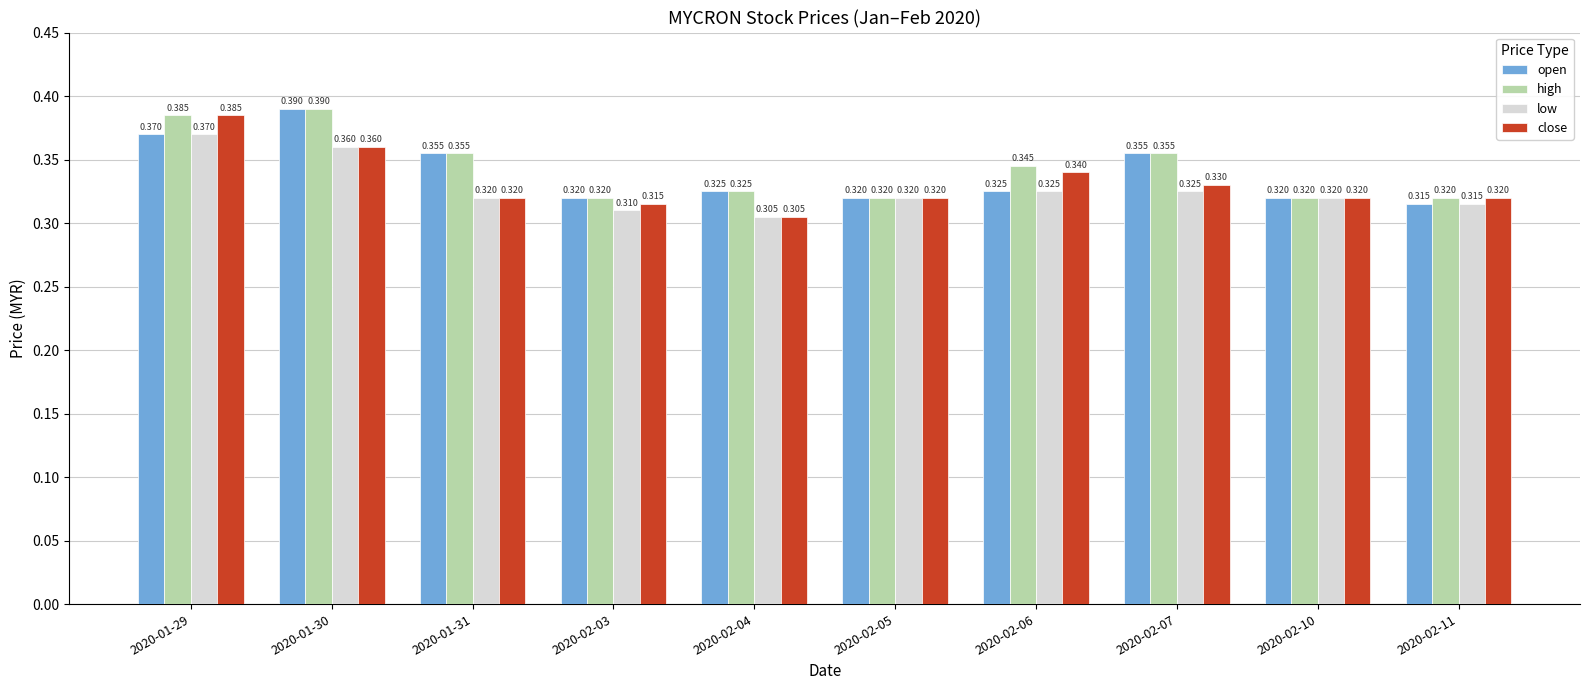

Is the value of open at 2020-02-11 greater than the value of high at 2020-01-31?

No